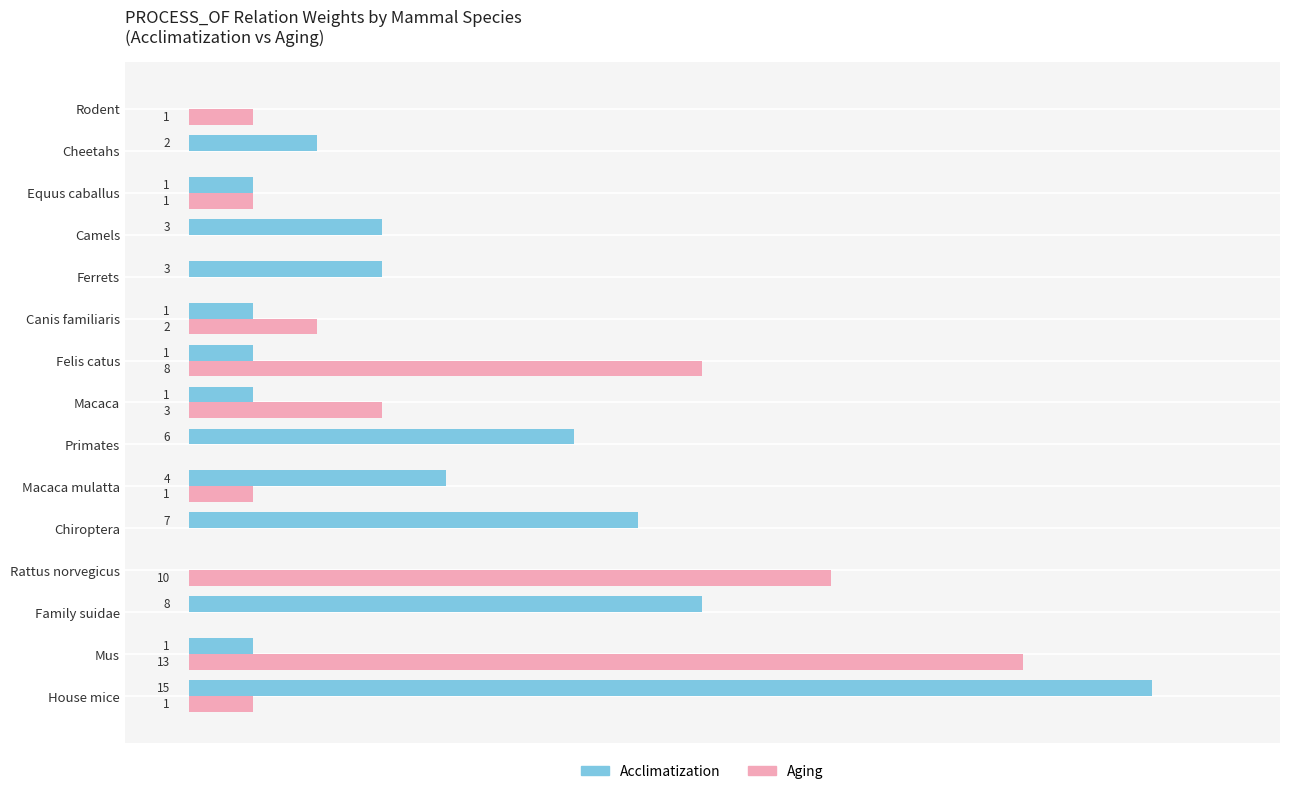

Between Rattus norvegicus and Ferrets, which series saw the biggest shift?

Aging